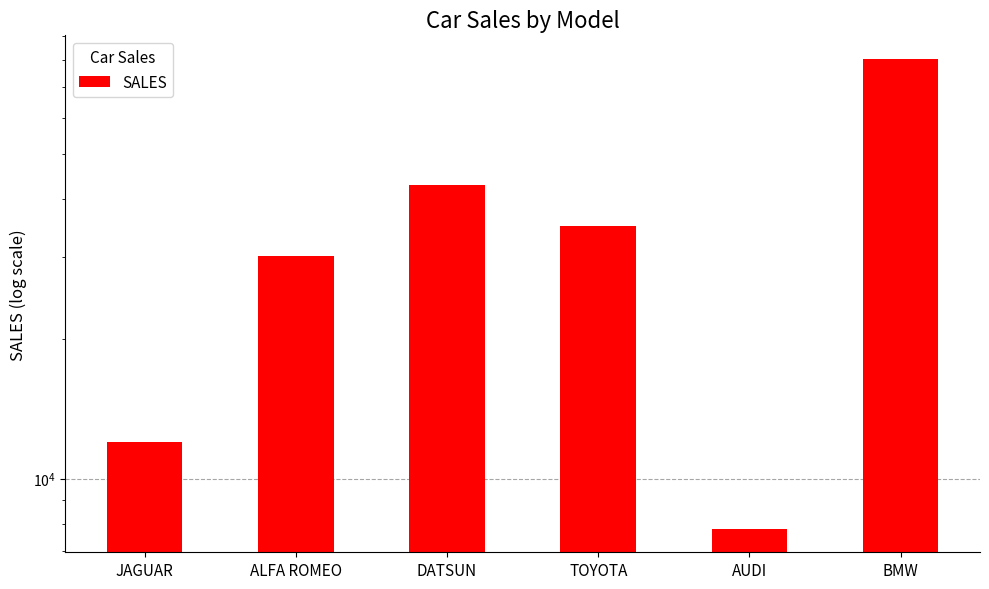

Reading right to left, what are all the values shown in this chart?

BMW=80390	AUDI=7800	TOYOTA=35030	DATSUN=43000	ALFA ROMEO=30200	JAGUAR=12000